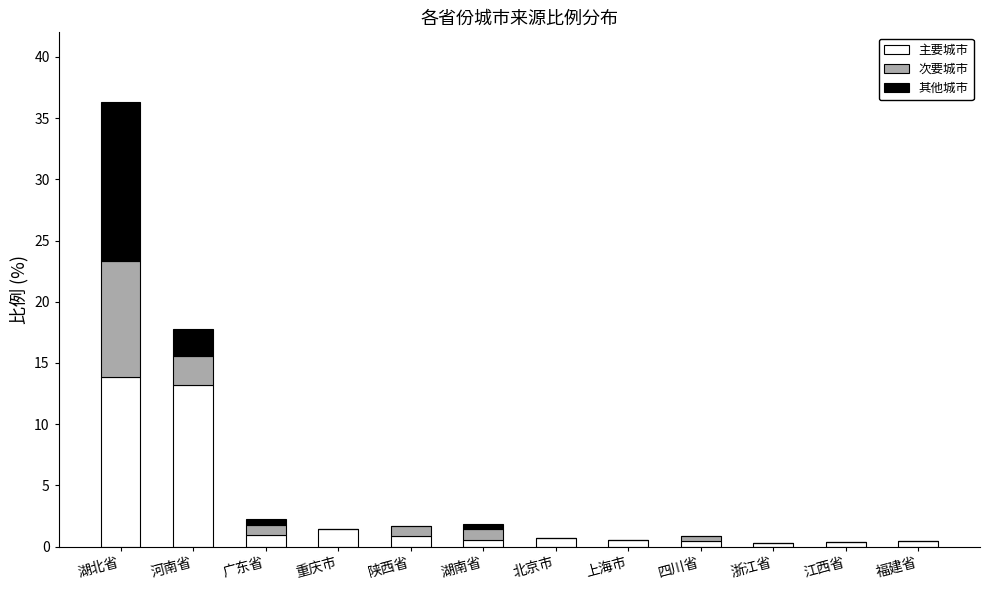

At which category is the sum across all series the highest?

湖北省